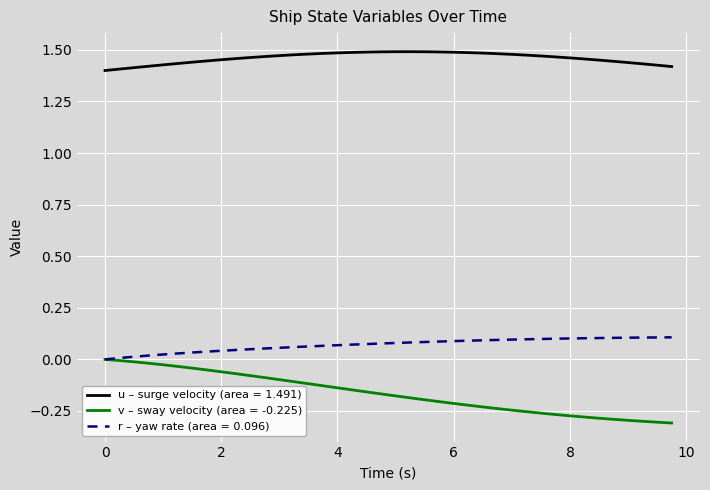

List the series in order of their peak value, lowest first.

v – sway velocity (area = -0.225), r – yaw rate (area = 0.096), u – surge velocity (area = 1.491)